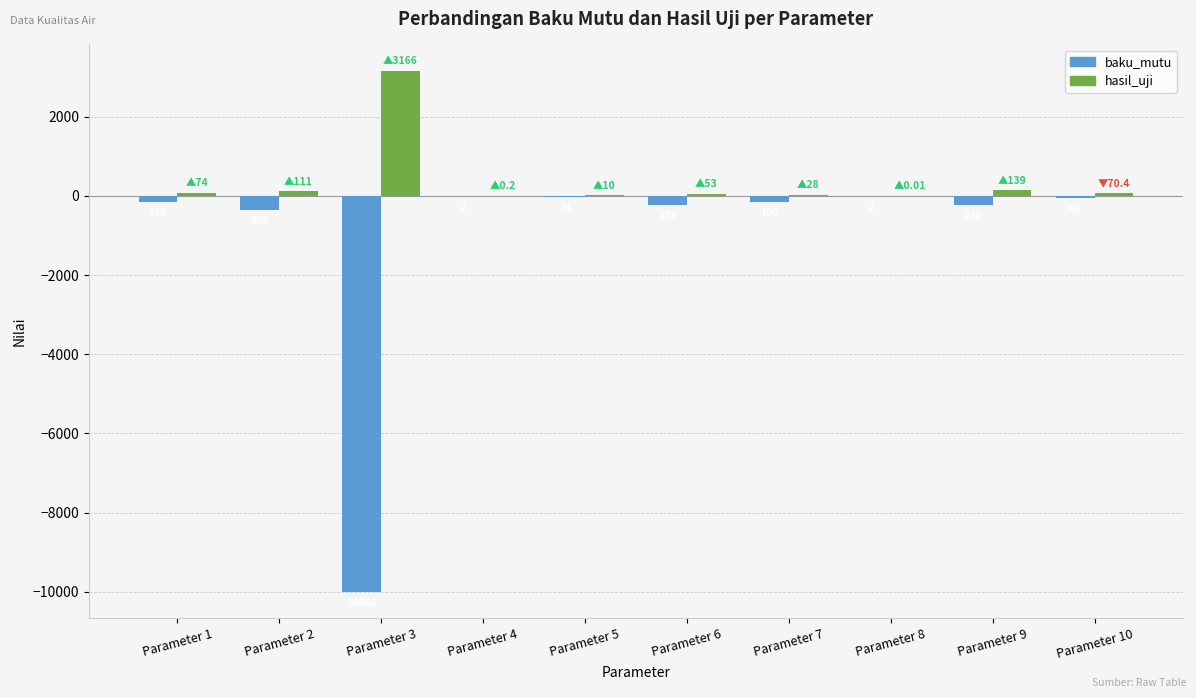

Is it true that hasil_uji equals 139.0 at Parameter 9?

True